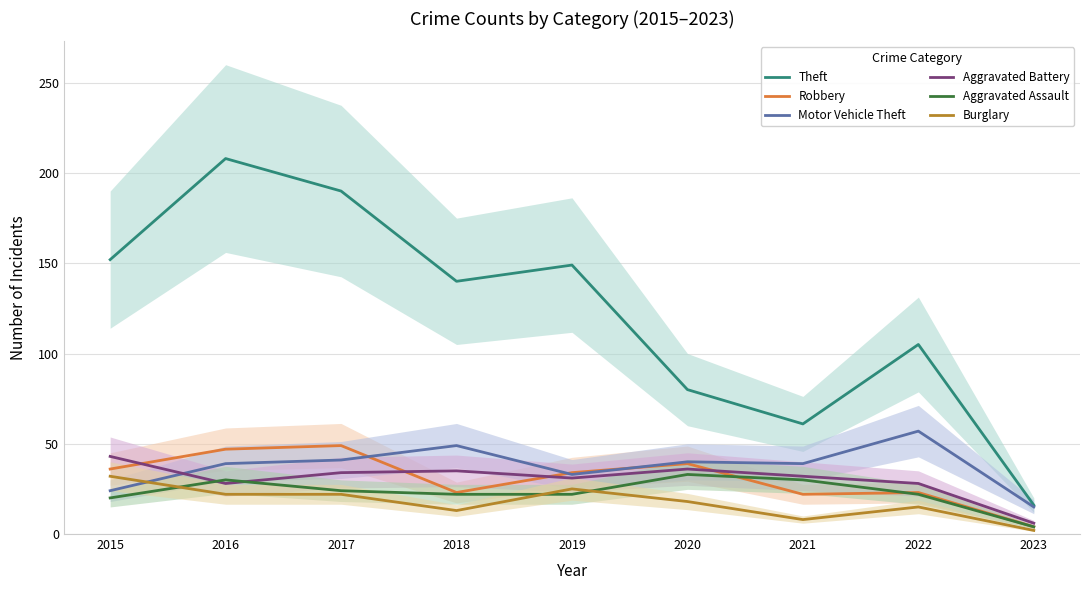

What is the minimum value for Motor Vehicle Theft?

15